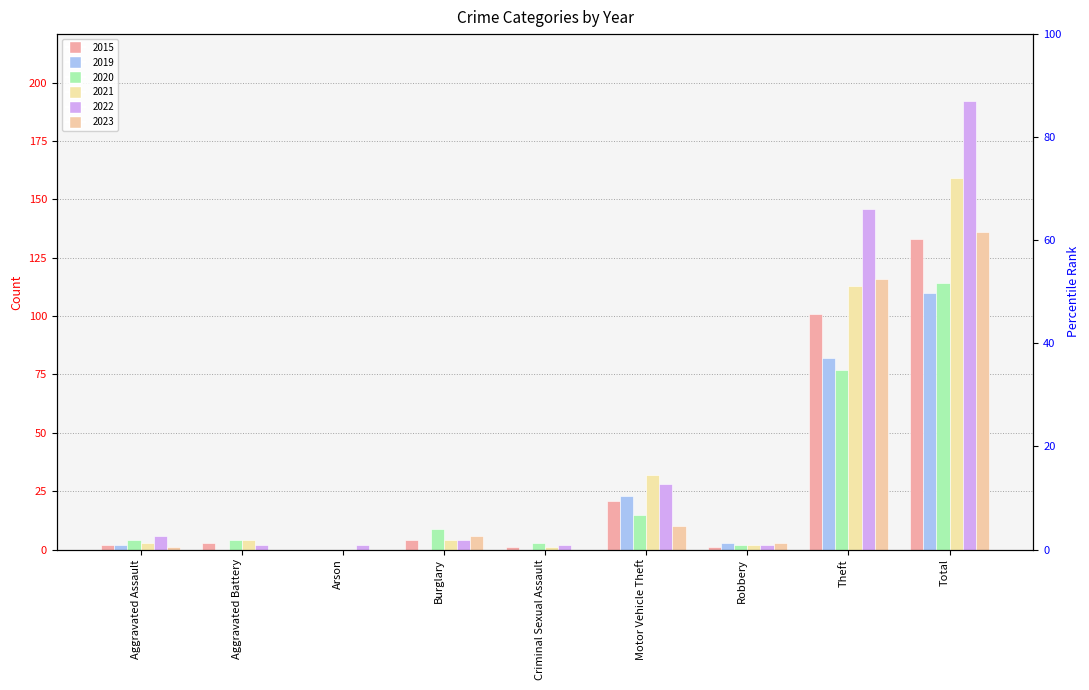

What is the sum of the 2023 values at Motor Vehicle Theft and Aggravated Battery?

30